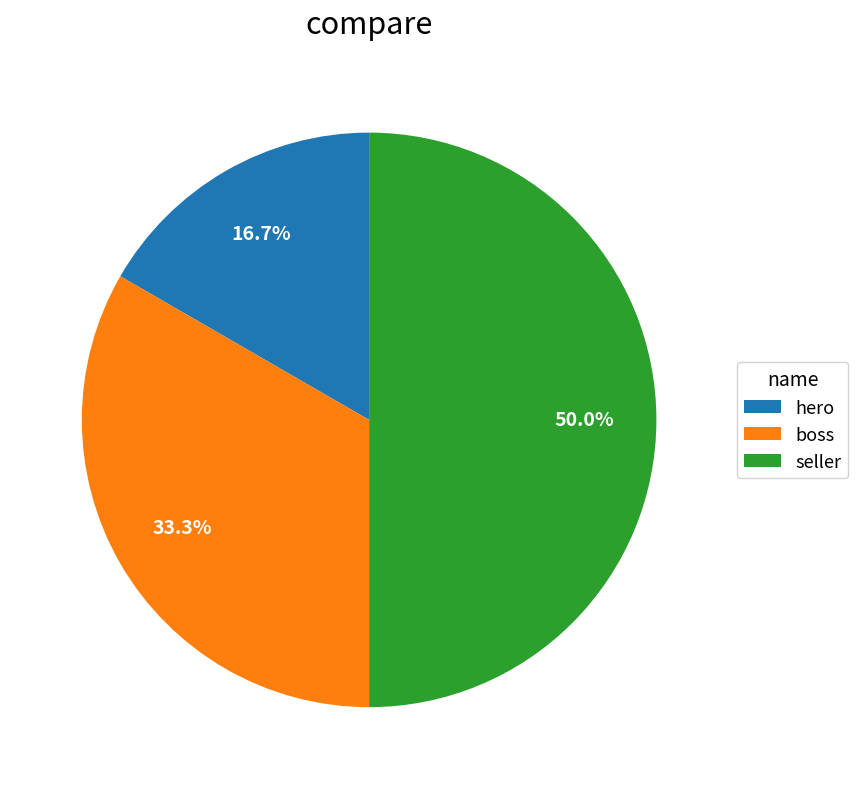

True or false: seller accounts for 60% of the total.

False